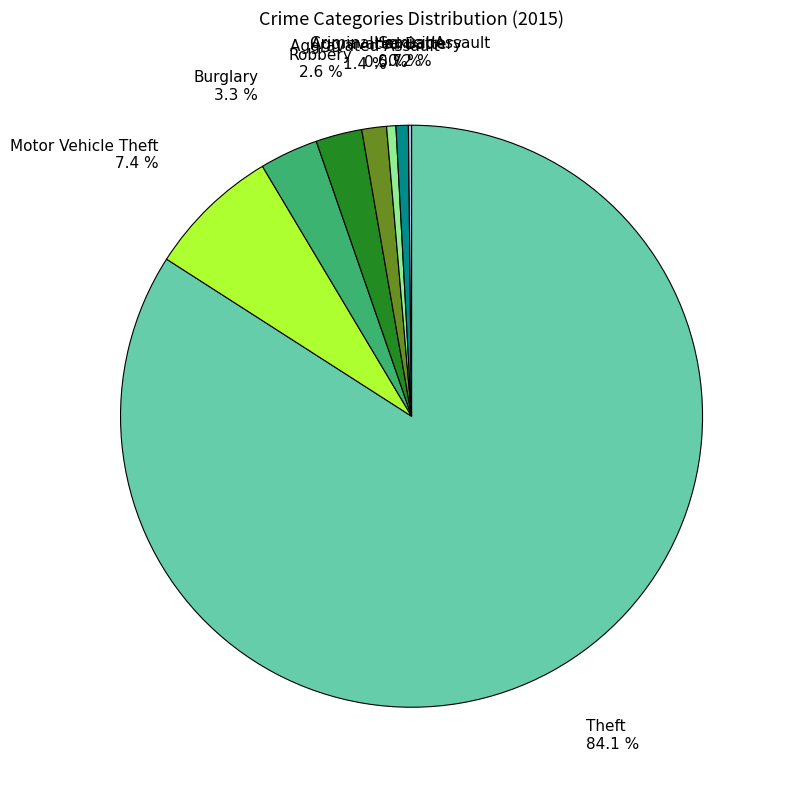

What is the largest slice in the pie chart?

Theft